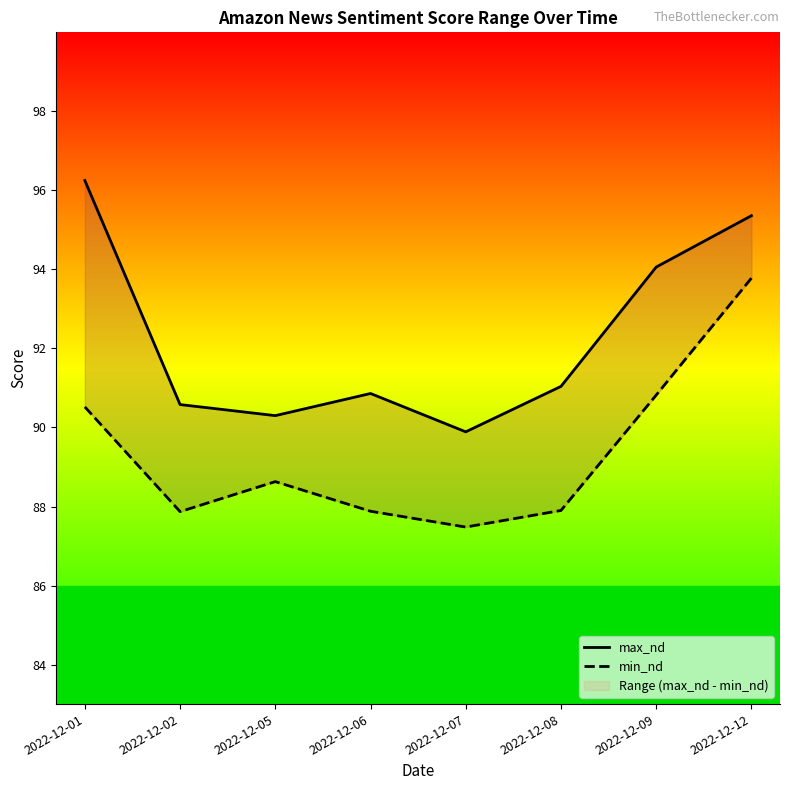

Reading left to right, list all the values displayed in this chart.

max_nd: 96.2	90.6	90.3	90.9	89.9	91.0	94.1	95.4
min_nd: 90.5	87.9	88.6	87.9	87.5	87.9	90.8	93.8